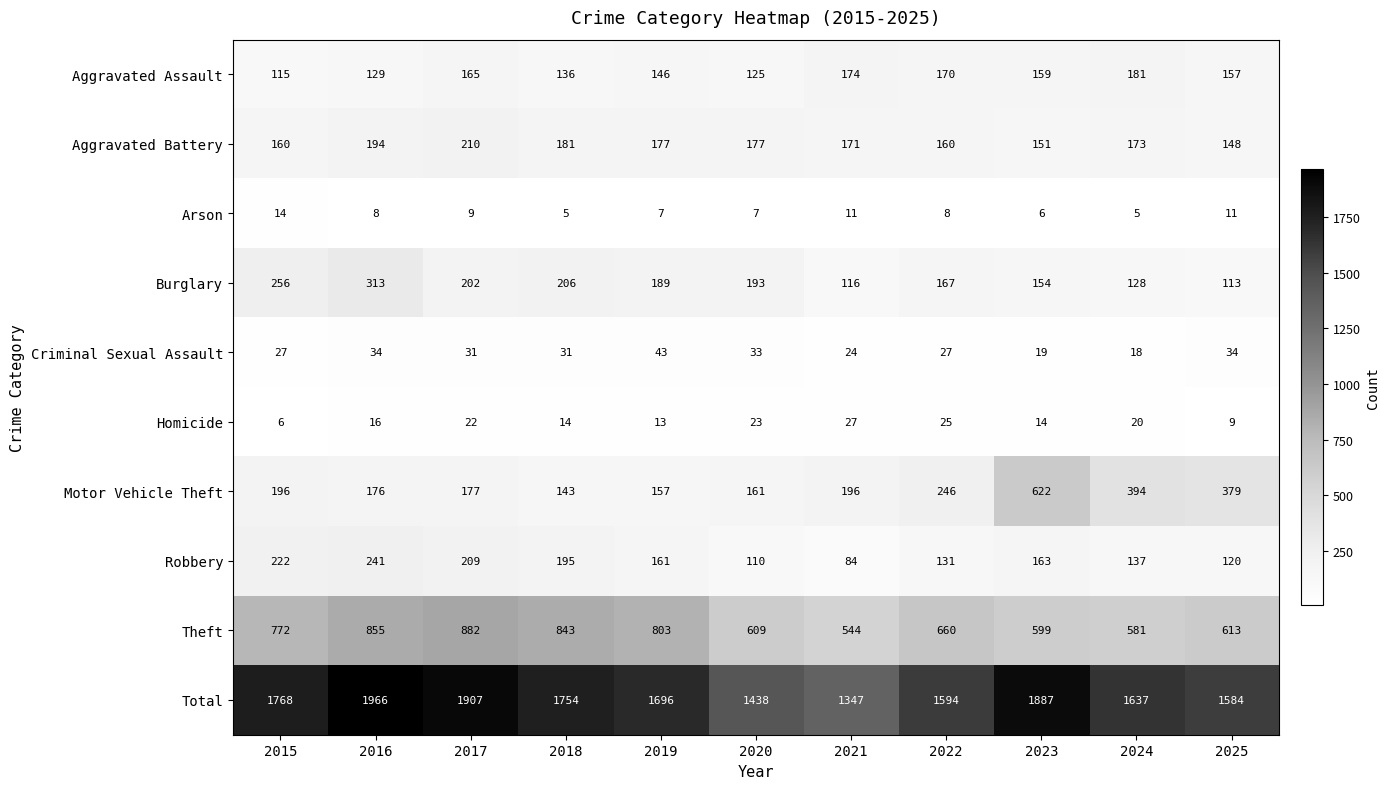

At which category is the sum across all series the highest?

2016